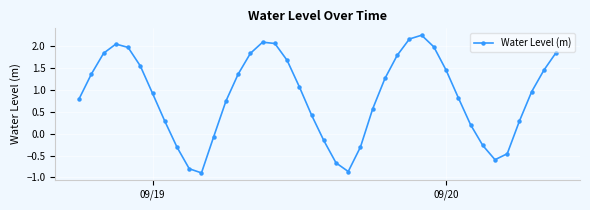

What is the sum of all values?

33.6